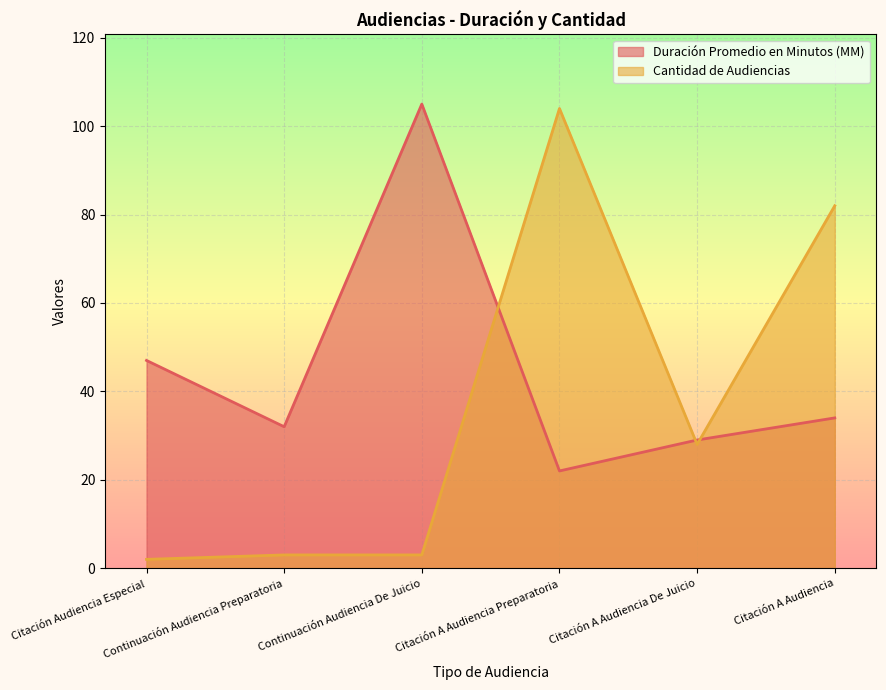

Is the value of Duración Promedio en Minutos (MM) at Citación Audiencia Especial greater than the value of Cantidad de Audiencias at Citación A Audiencia De Juicio?

Yes